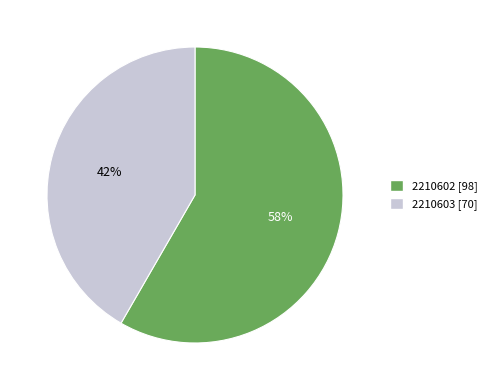

Which slice is the largest?

2210602